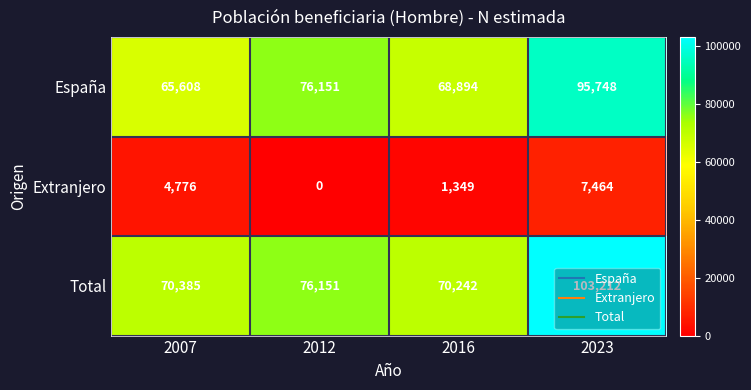

Where is España nearest to the value 80678?

2012